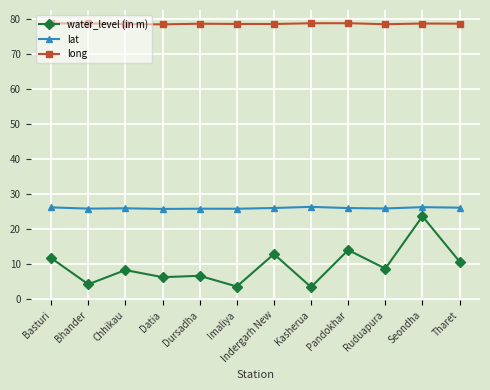

True or false: long has more than 2 points higher than both neighbors.

True